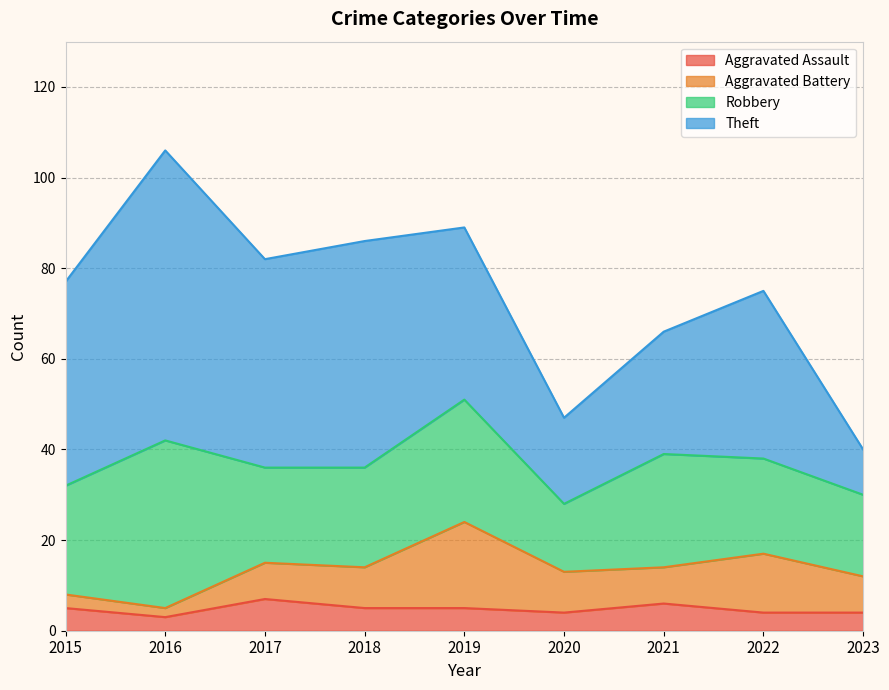

What is the difference between the maximum and minimum values in the Aggravated Assault series?

4